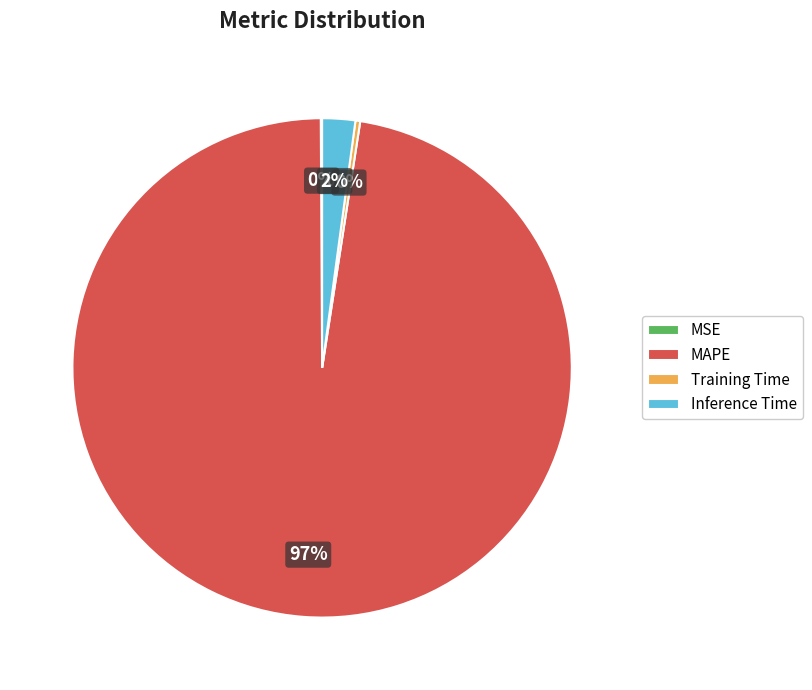

Is it true that MAPE is 97% of the pie?

True